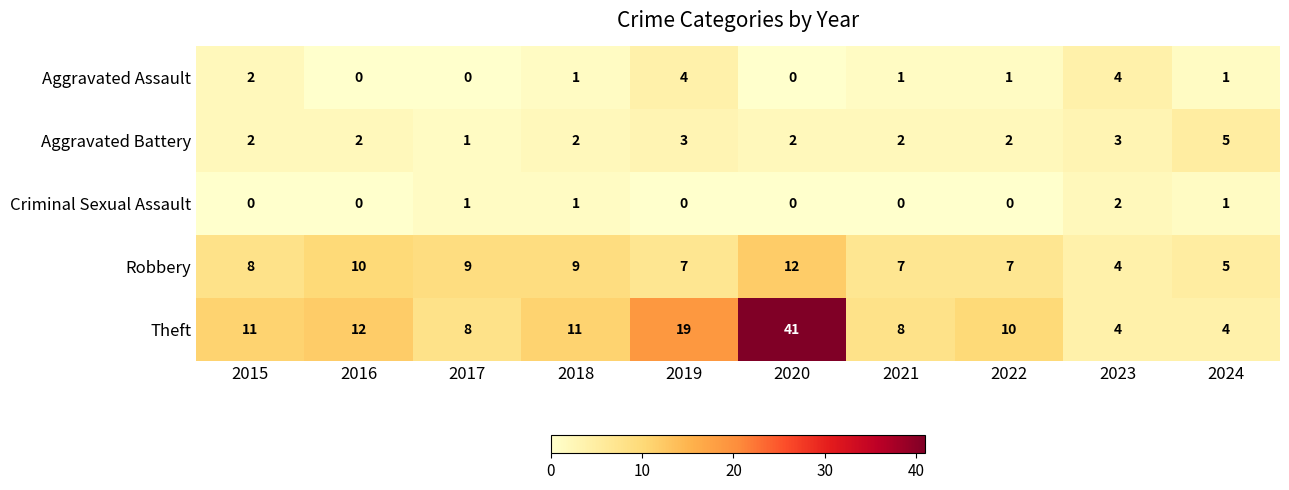

How many distinct data groups are displayed?

5